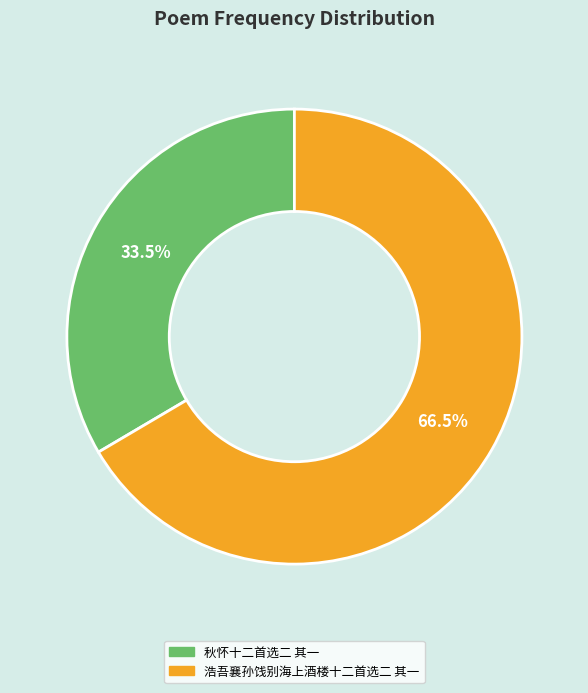

Does 浩吾襄孙饯别海上酒楼十二首选二 其一 represent more than half of the total?

Yes